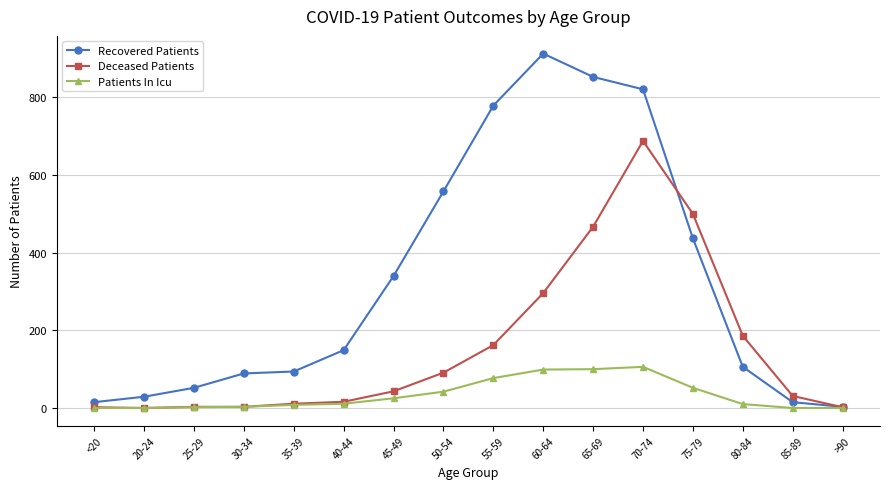

Rank the series by their maximum value, from highest to lowest.

Recovered Patients, Deceased Patients, Patients In Icu